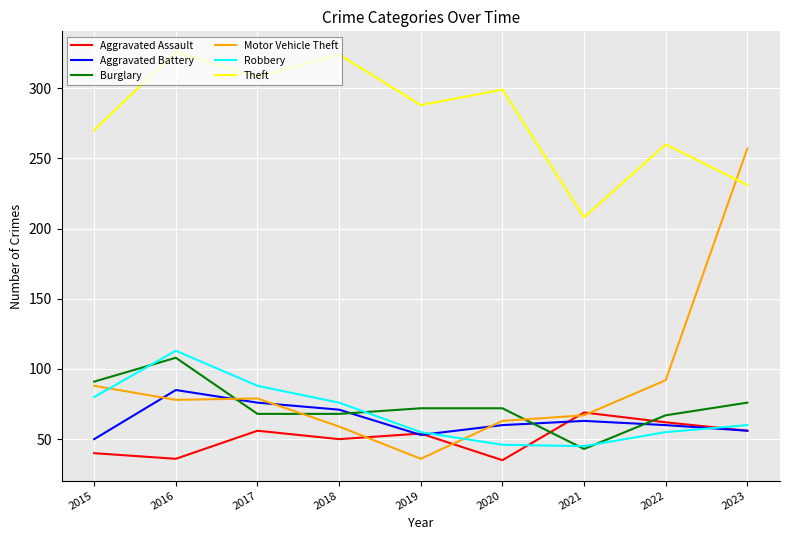

Is the value of Burglary at 2019 greater than the value of Aggravated Battery at 2020?

Yes